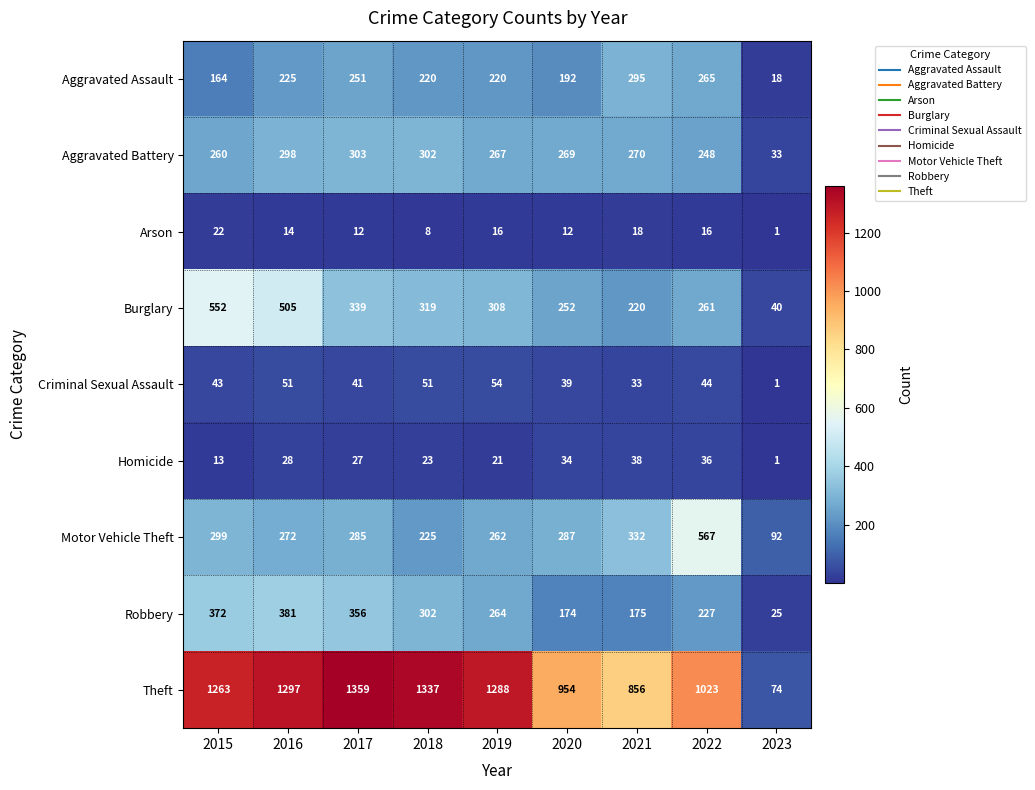

Where is Motor Vehicle Theft nearest to the value 329?

2021